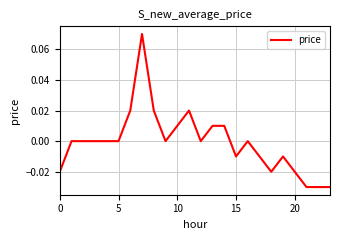

Does the chart have visible grid lines?

Yes